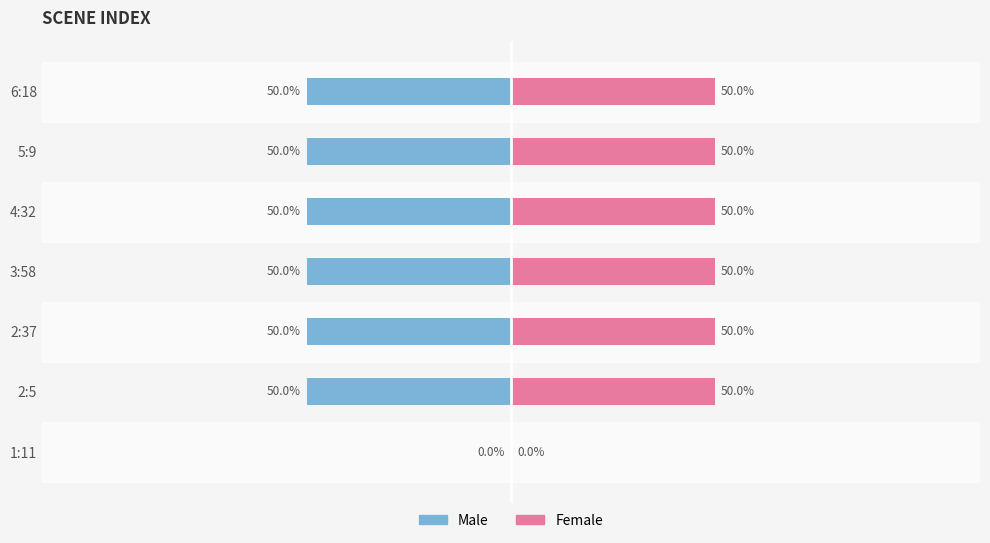

What is the sum of all Female values?

300